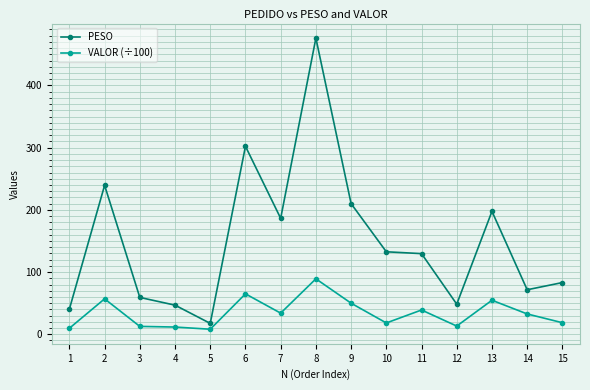

True or false: PESO has more than 0 points higher than both neighbors.

True